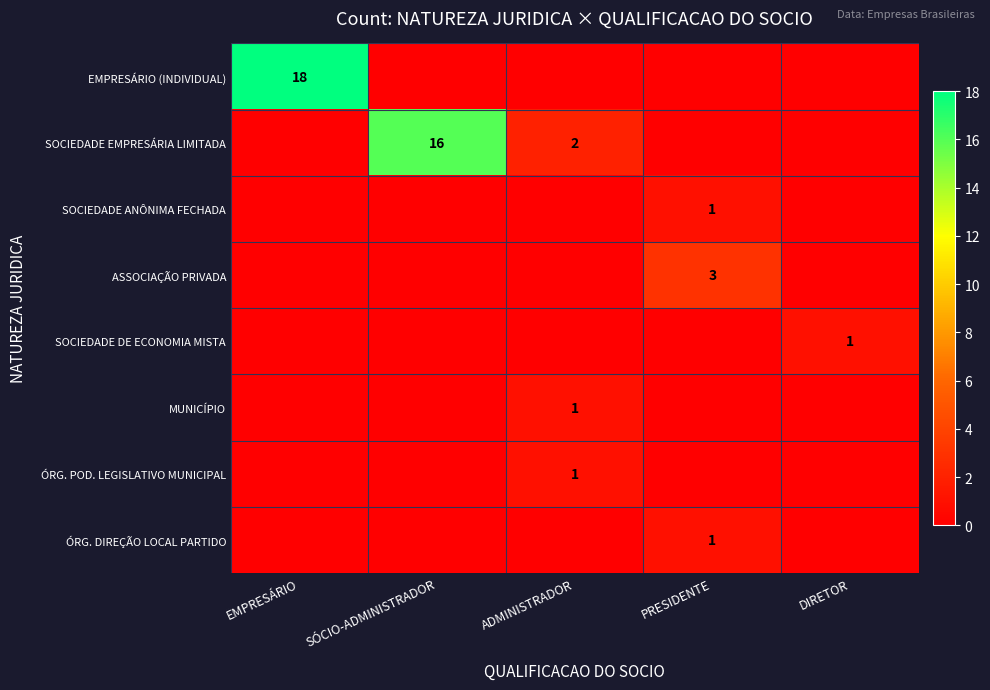

The EMPRESÁRIO (INDIVIDUAL) series shows 0 at SÓCIO-ADMINISTRADOR. True or false?

True